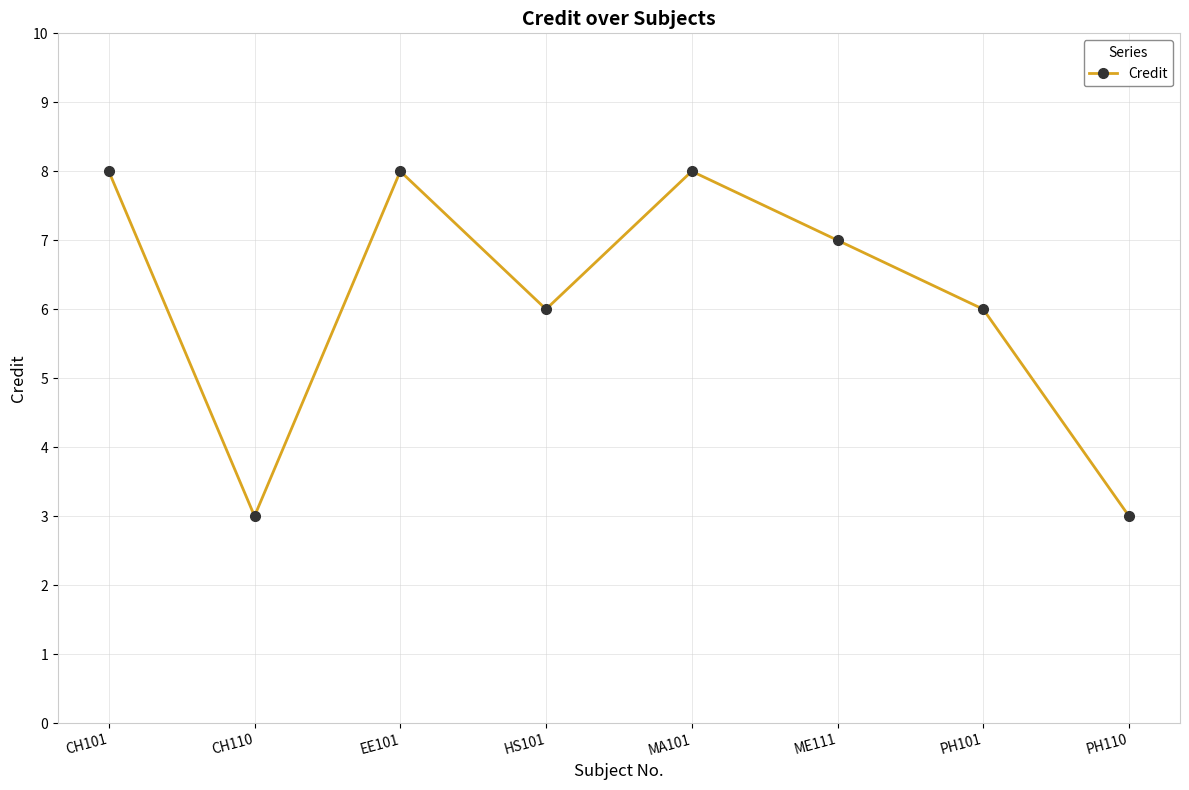

What is the sum of the values at MA101 and PH101?

14